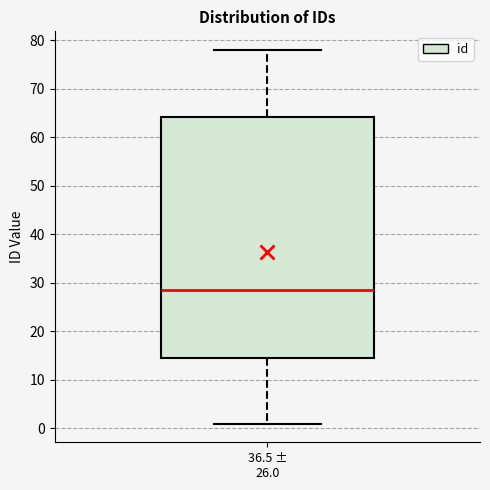

Read this box plot against the y-axis: the position of the median line, the range covered by the box, and the ends of both whiskers. The values are not printed on the chart, so give them approximately, as read against the axis.

median 29, box 15 to 64, whiskers 1 to 78